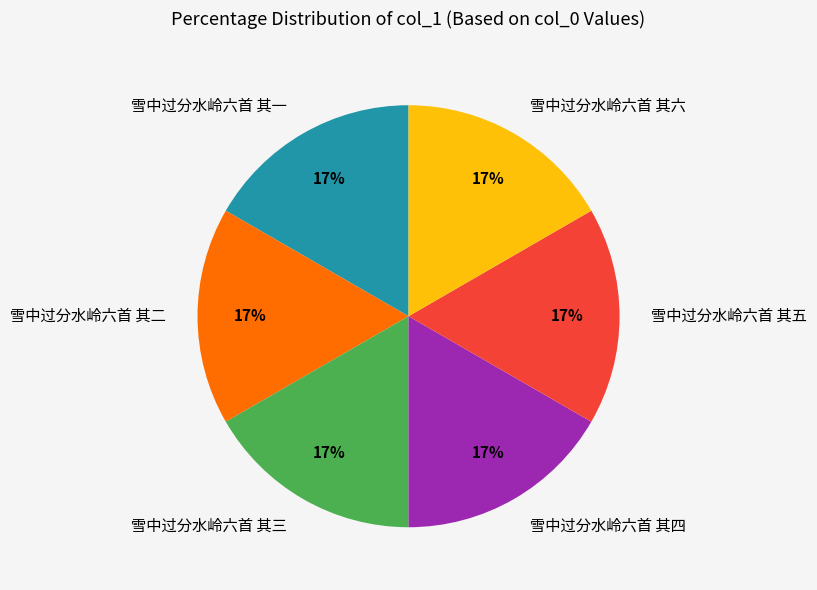

Does 雪中过分水岭六首 其四 account for over 50% of the chart?

No